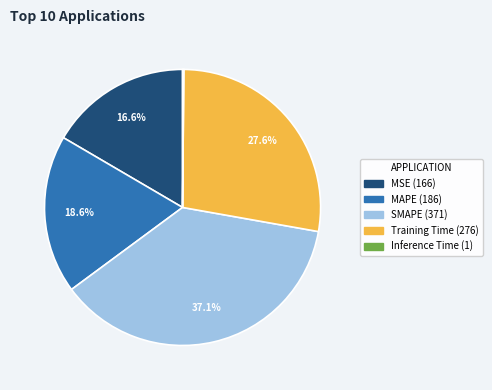

To the nearest percent, what portion does MSE represent?

17%